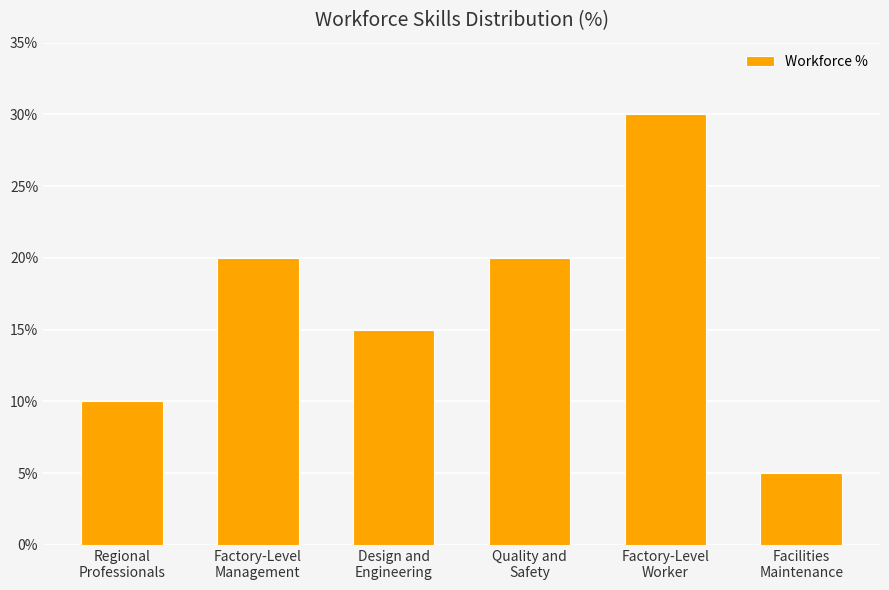

What is the value of the 6th bar from the left?

5